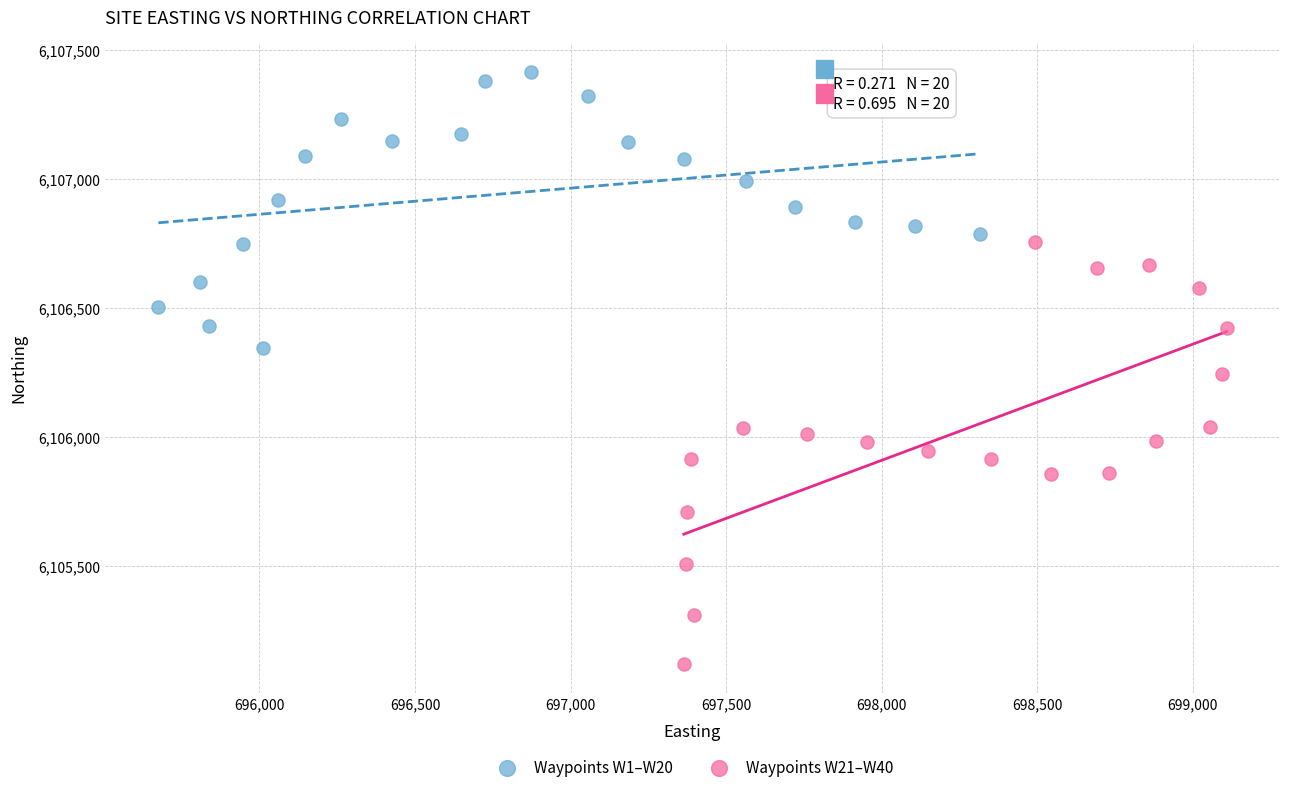

Which series reaches the maximum Y coordinate?

Waypoints W1–W20